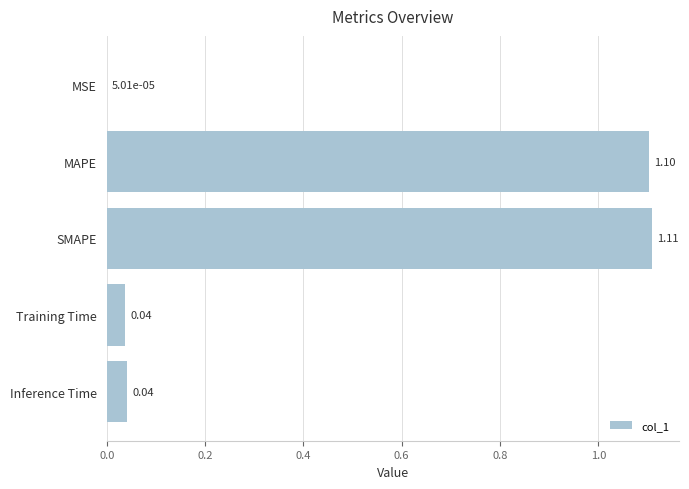

What is the change in value from MSE to SMAPE?

+1.1